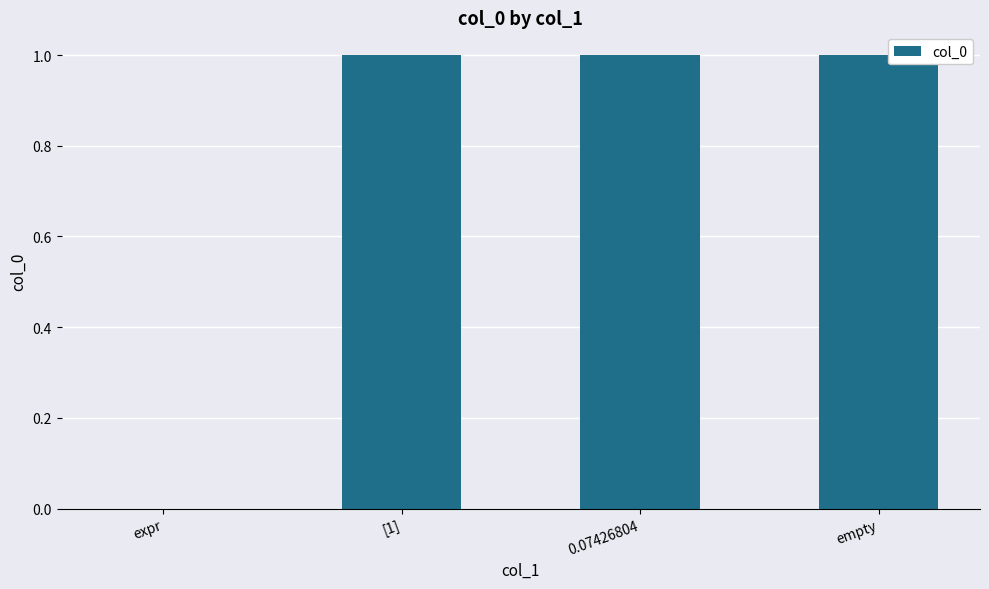

True or false: the data shows 1 at [1].

True